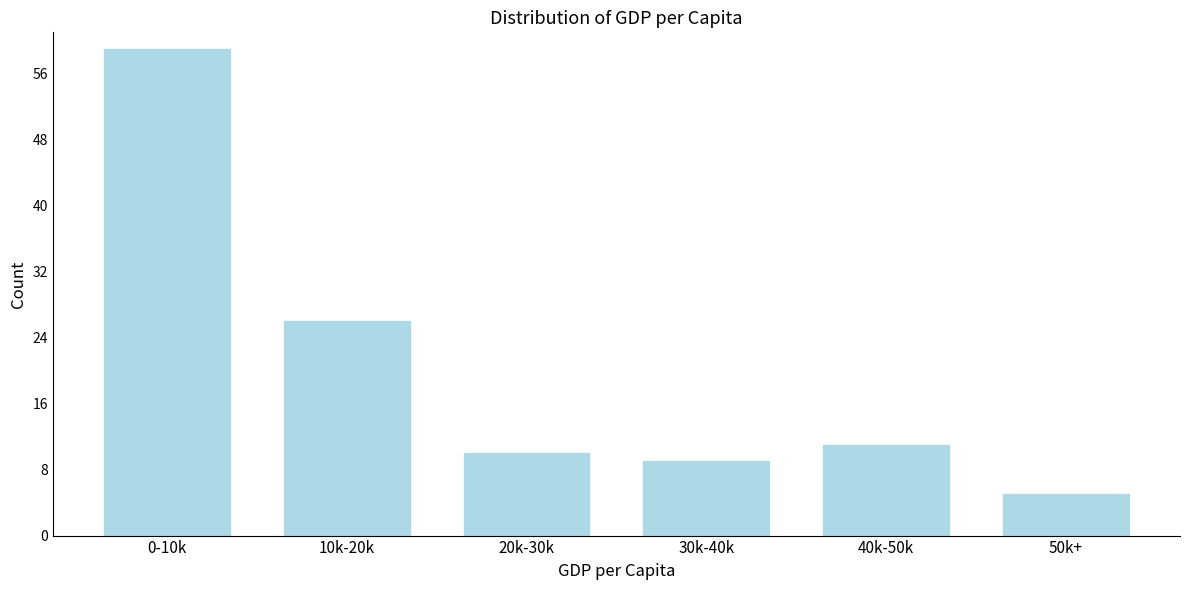

Reading right to left, extract all data points from this chart.

5	11	9	10	26	59